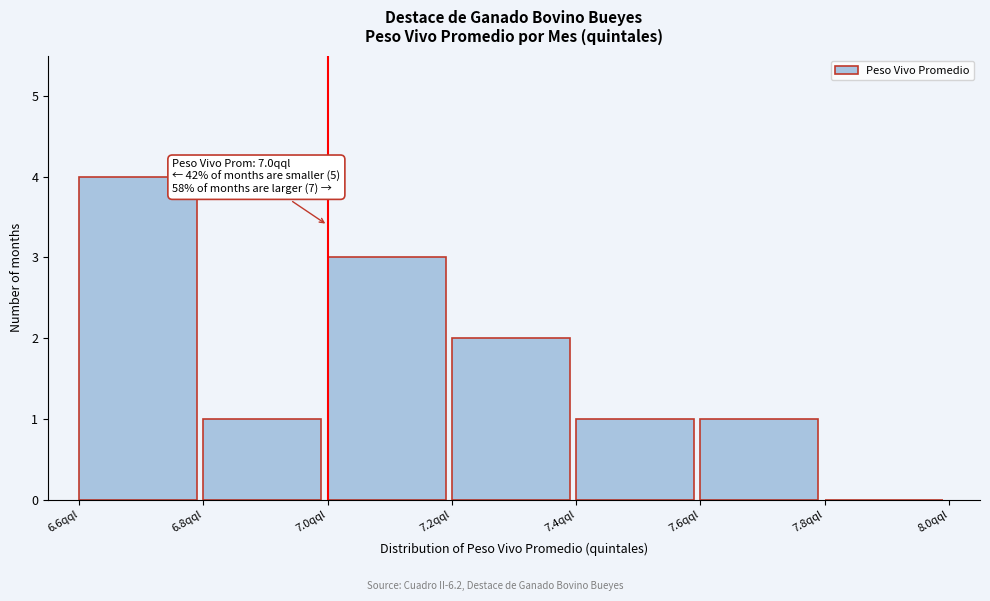

Over which range of the x-axis is the bar tallest?

6.6 to 6.8